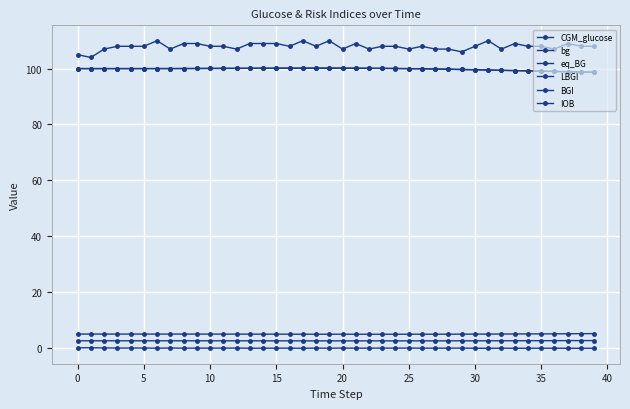

True or false: BGI and bg cross at least once.

False